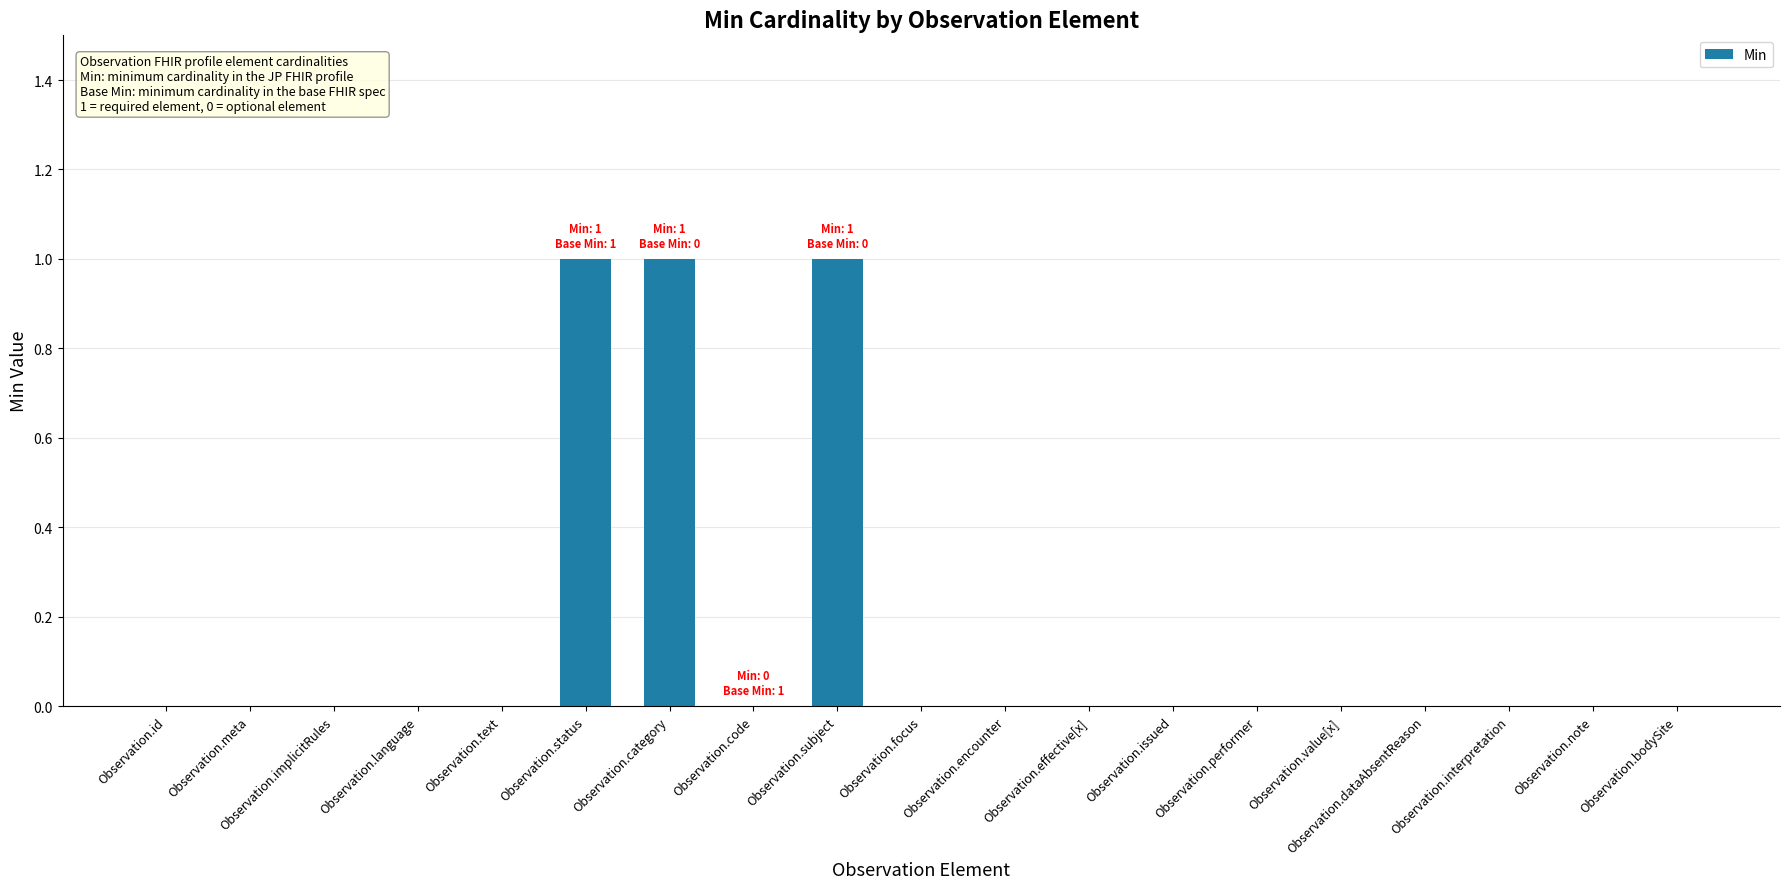

What is the sum of all values?

3